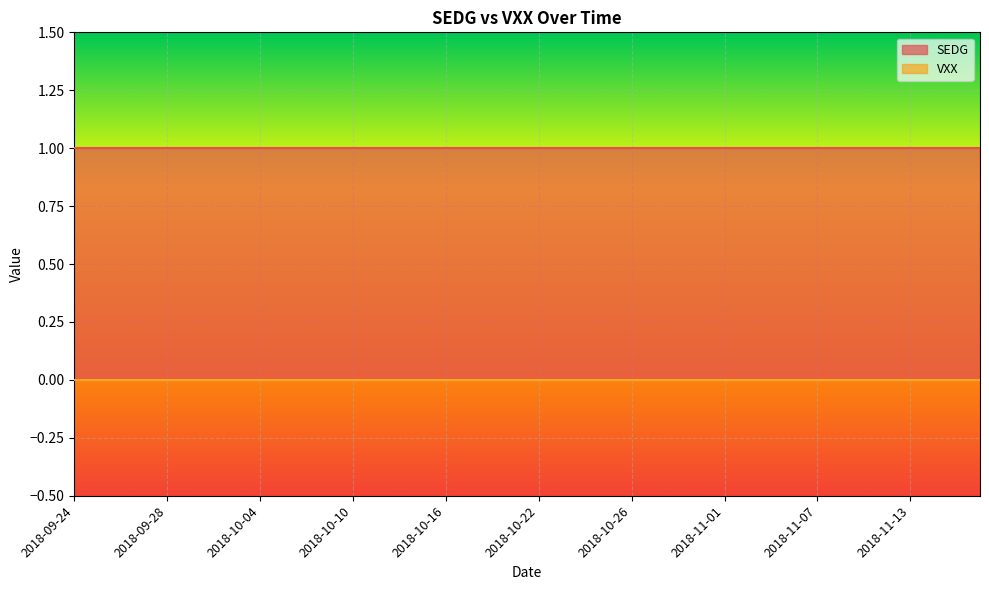

Rank the series at 2018-09-25 from lowest to highest value.

VXX, SEDG